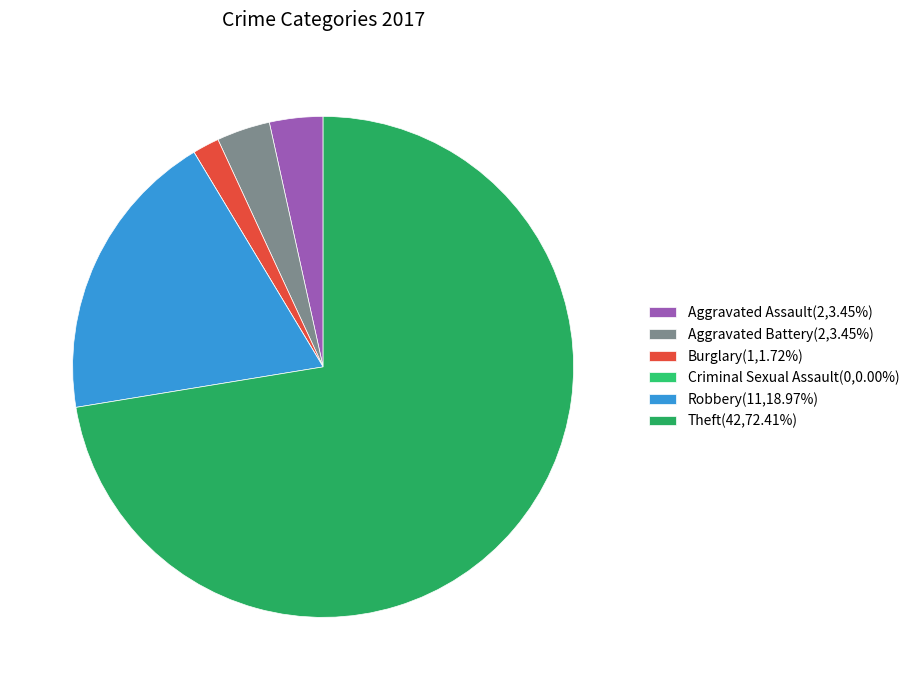

Is it true that Aggravated Assault is 3% of the pie?

True